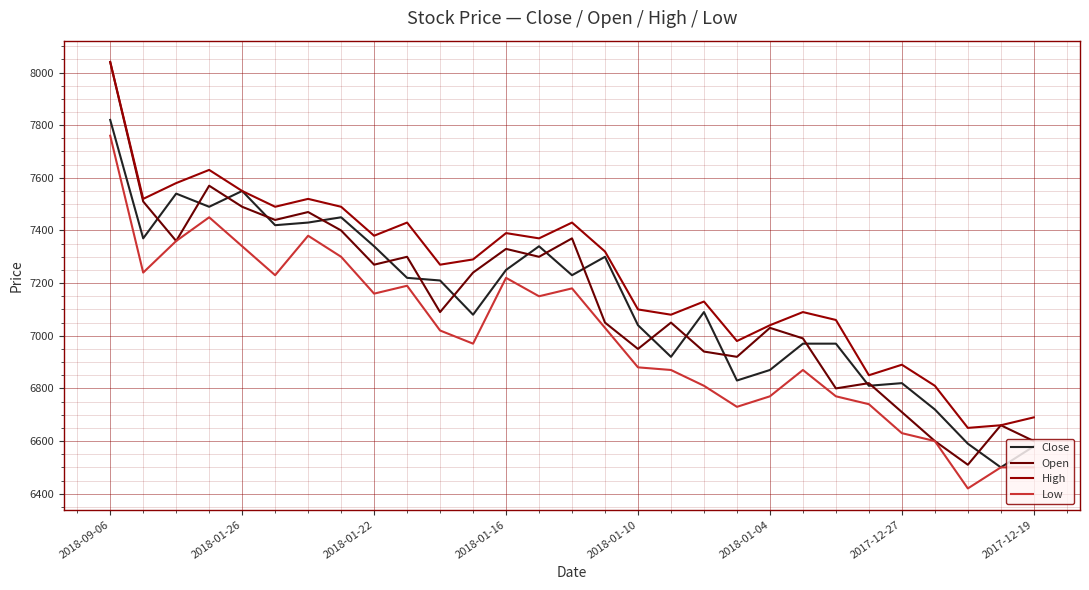

True or false: Low and High intersect in this chart.

False